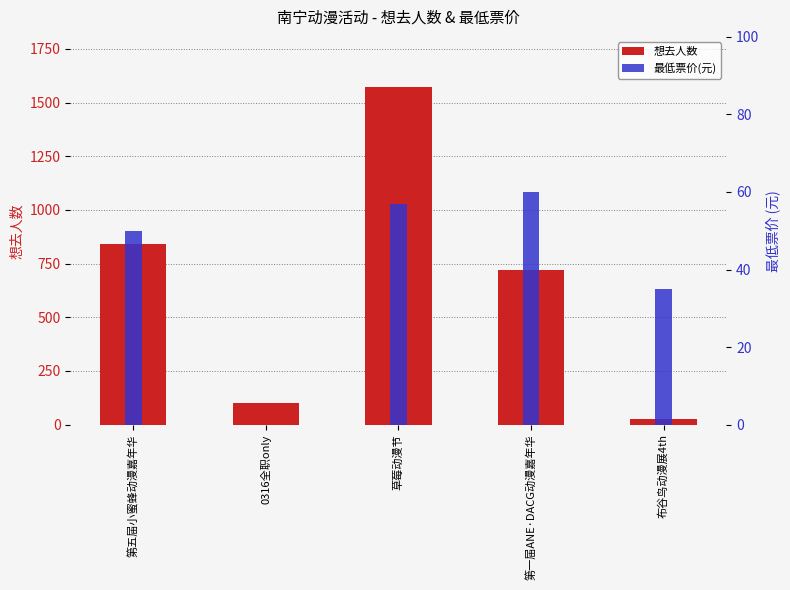

Is it true that 想去人数 equals 843 at 第五届小蜜蜂动漫嘉年华?

True